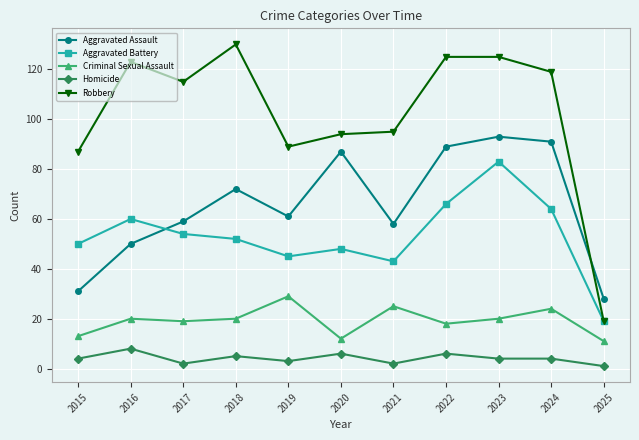

Reading left to right, extract all data points from this chart.

Aggravated Assault: 2015=31	2016=50	2017=59	2018=72	2019=61	2020=87	2021=58	2022=89	2023=93	2024=91	2025=28
Aggravated Battery: 2015=50	2016=60	2017=54	2018=52	2019=45	2020=48	2021=43	2022=66	2023=83	2024=64	2025=19
Criminal Sexual Assault: 2015=13	2016=20	2017=19	2018=20	2019=29	2020=12	2021=25	2022=18	2023=20	2024=24	2025=11
Homicide: 2015=4	2016=8	2017=2	2018=5	2019=3	2020=6	2021=2	2022=6	2023=4	2024=4	2025=1
Robbery: 2015=87	2016=123	2017=115	2018=130	2019=89	2020=94	2021=95	2022=125	2023=125	2024=119	2025=19